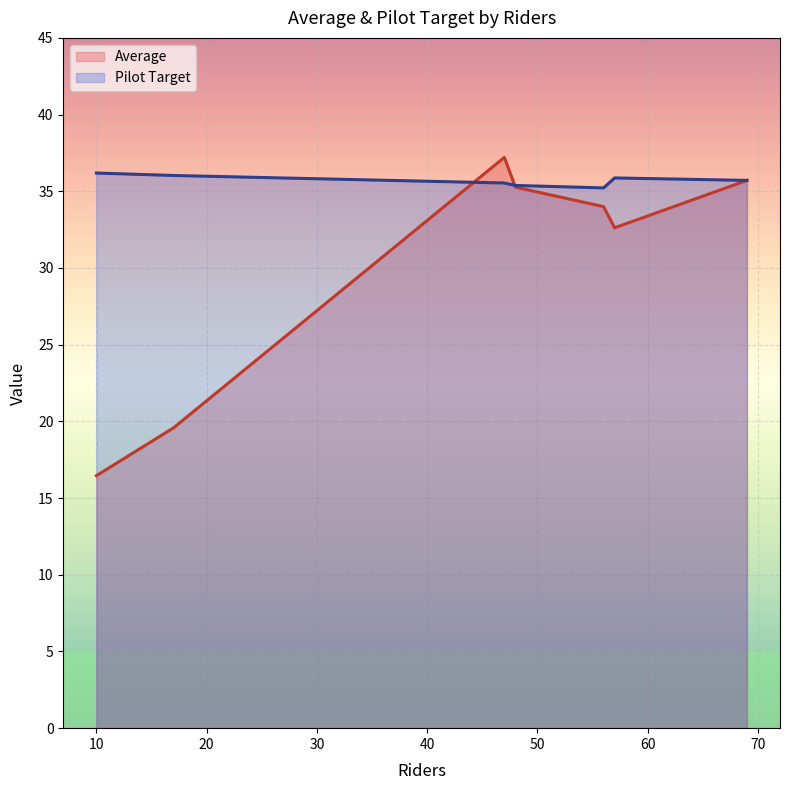

Rank the series by their average value, from highest to lowest.

Pilot Target, Average